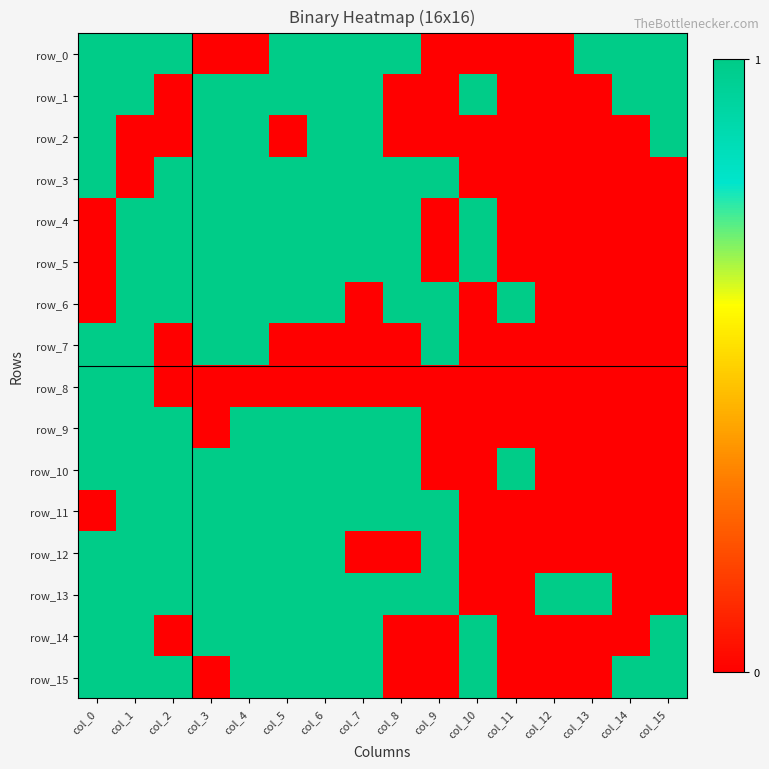

The value of row_7 at col_1 is 1. True or false?

True